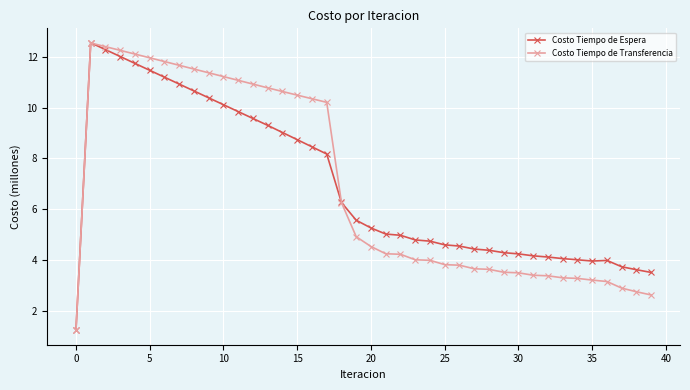

What is the value of the Costo Tiempo de Transferencia point at the 21st from the left?

4.5